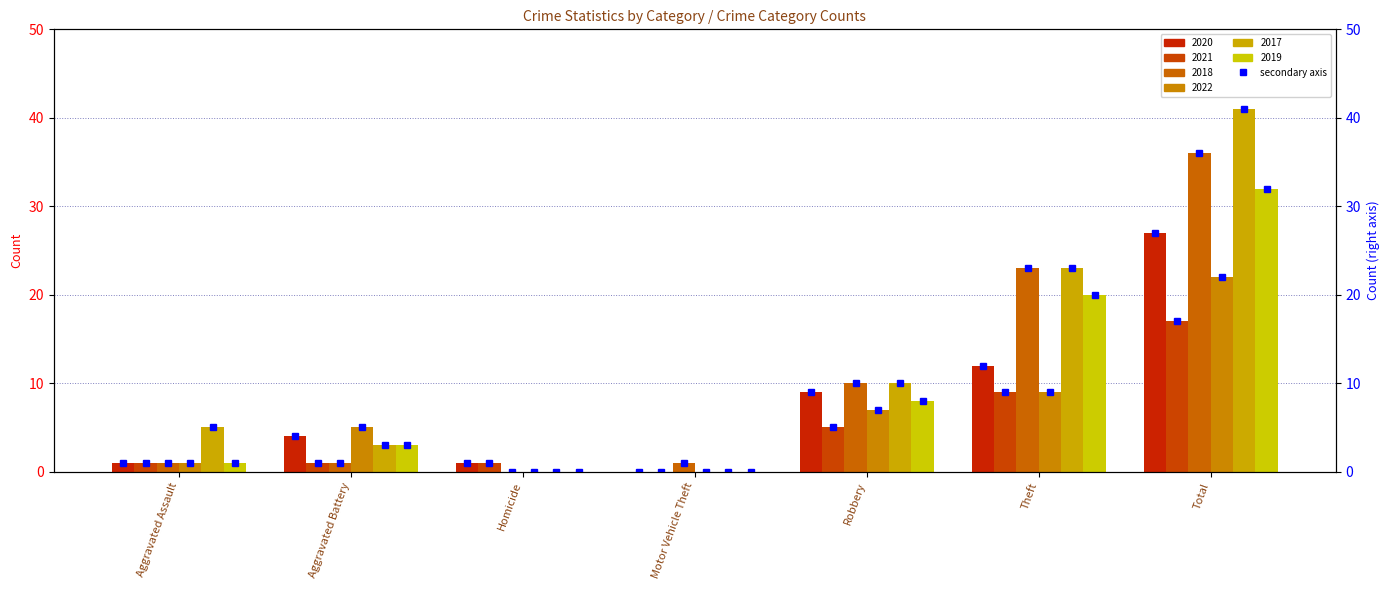

Rank the series by their maximum value, from lowest to highest.

2021 (right), 2022 (right), 2020 (right), 2019 (right), 2018 (right), 2017 (right)